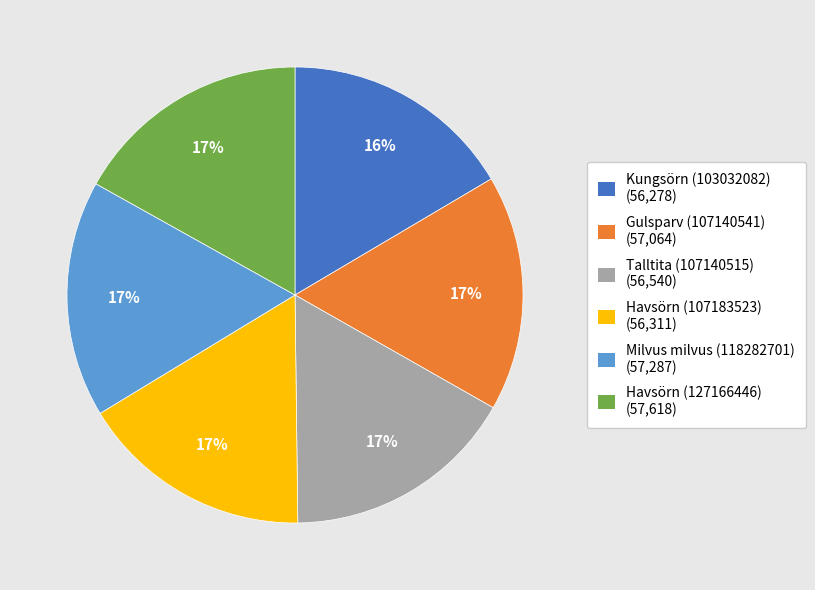

Count the number of slices in the pie.

6